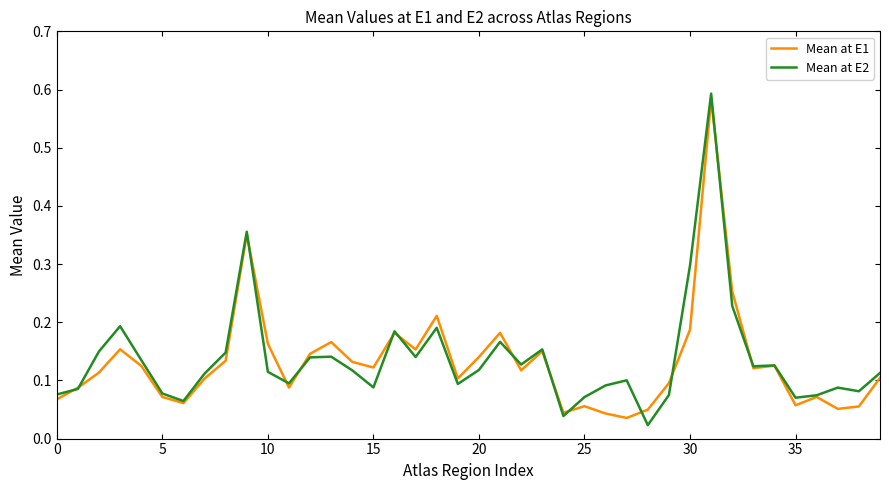

Reading left to right, list all the values displayed in this chart.

Mean at E1: 0.1	0.1	0.1	0.2	0.1	0.1	0.1	0.1	0.1	0.4	0.2	0.1	0.1	0.2	0.1	0.1	0.2	0.2	0.2	0.1	0.1	0.2	0.1	0.2	0.0	0.1	0.0	0.0	0.0	0.1	0.2	0.6	0.3	0.1	0.1	0.1	0.1	0.1	0.1	0.1
Mean at E2: 0.1	0.1	0.1	0.2	0.1	0.1	0.1	0.1	0.1	0.4	0.1	0.1	0.1	0.1	0.1	0.1	0.2	0.1	0.2	0.1	0.1	0.2	0.1	0.2	0.0	0.1	0.1	0.1	0.0	0.1	0.3	0.6	0.2	0.1	0.1	0.1	0.1	0.1	0.1	0.1